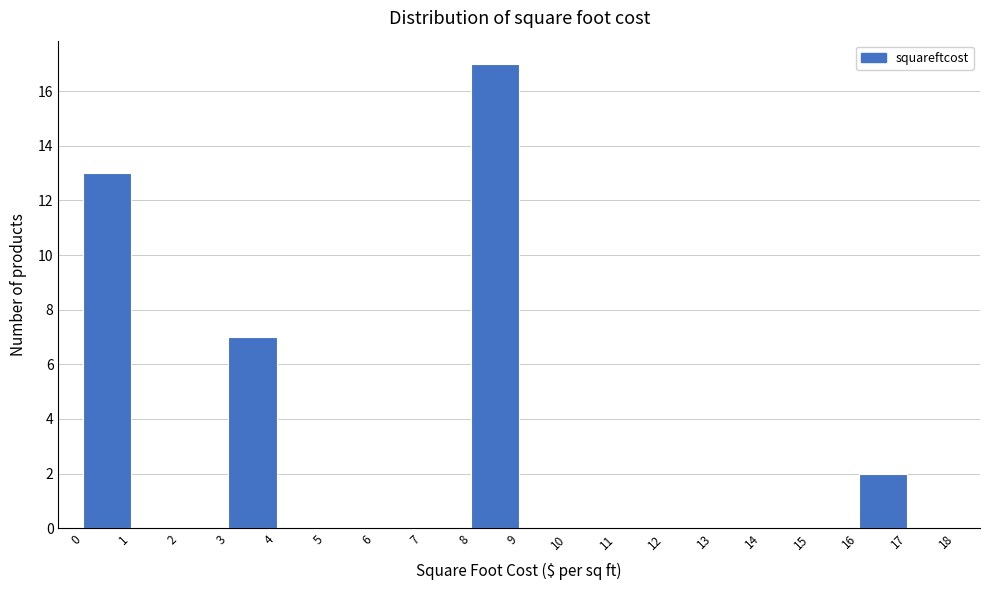

What is the height of the bar covering 0 to 1 on the x-axis? The values are not printed on the chart, so give them approximately, as read against the axis.

13